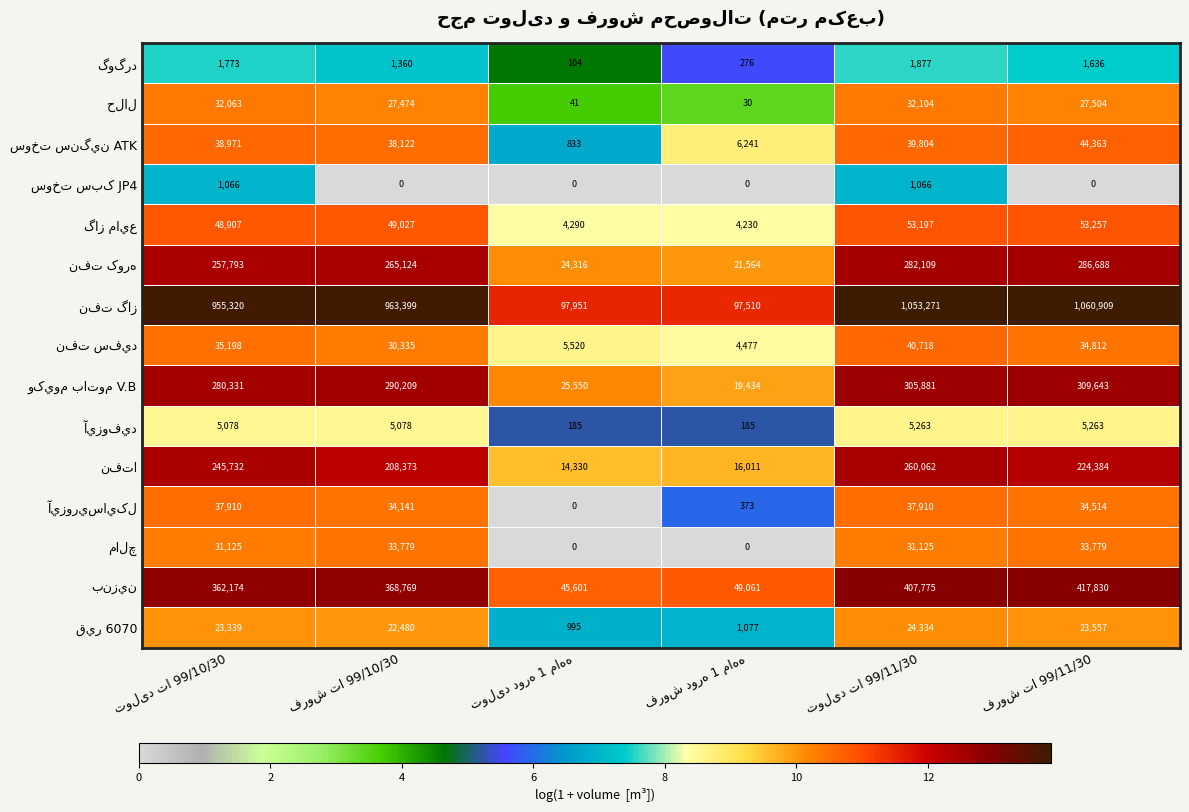

What is the maximum value shown in the chart?

1060909